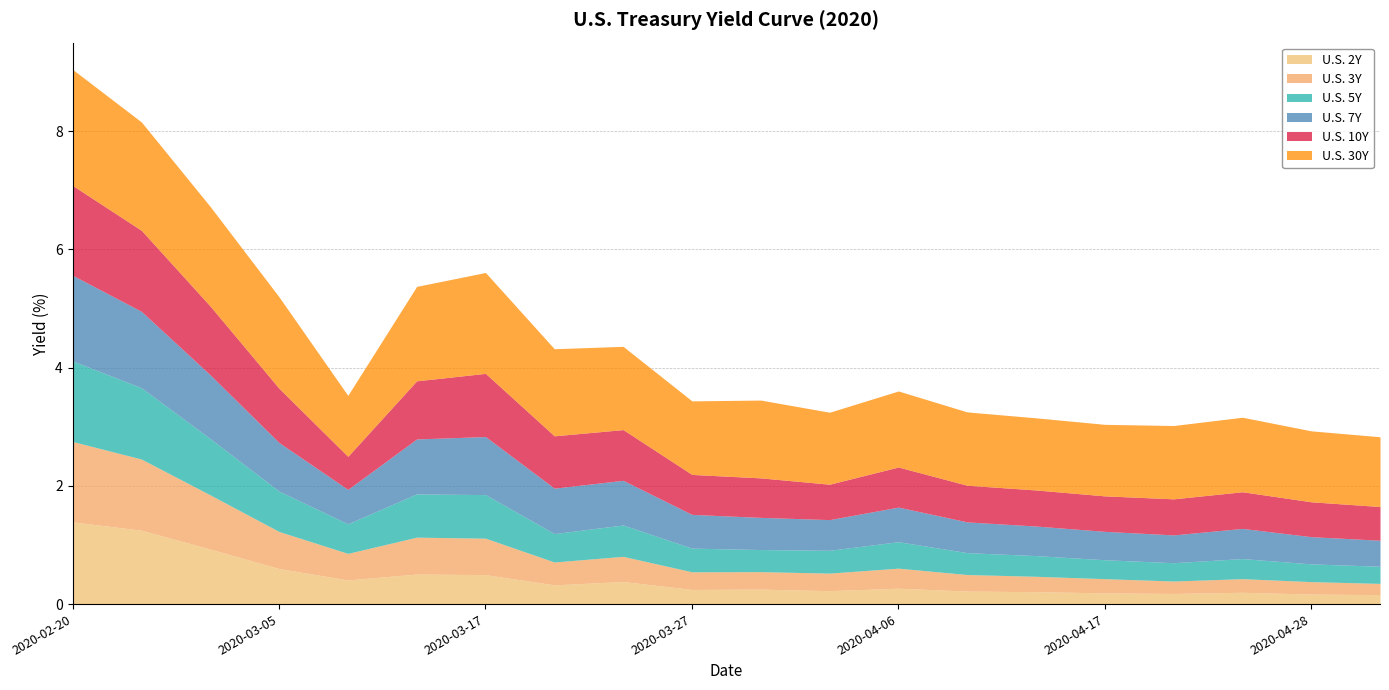

Where is the first local maximum for U.S. 5Y?

2020-03-17